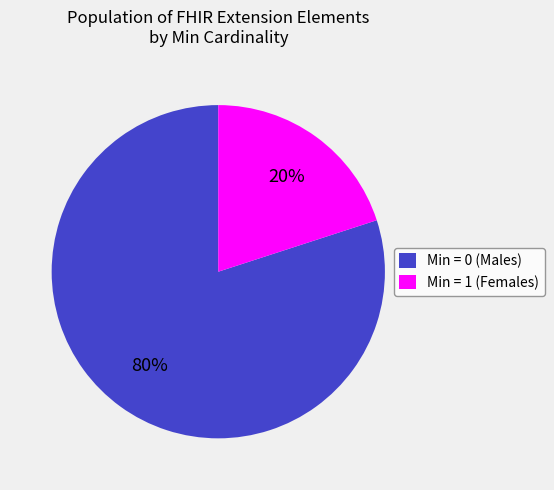

Rank the categories by value from highest to lowest.

Min = 0 (Males), Min = 1 (Females)